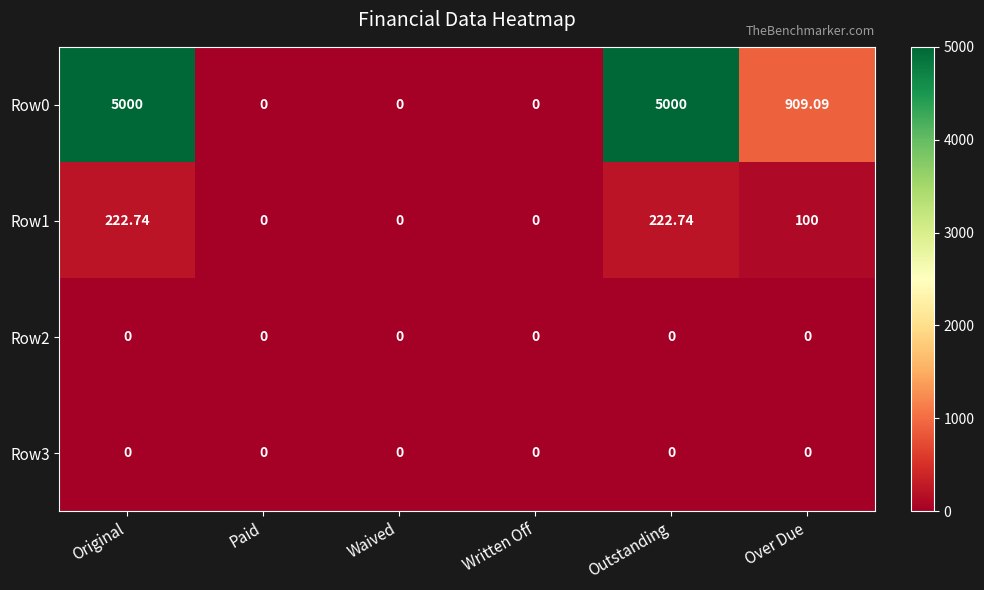

Is the value of Row3 at Waived greater than the value of Row0 at Over Due?

No